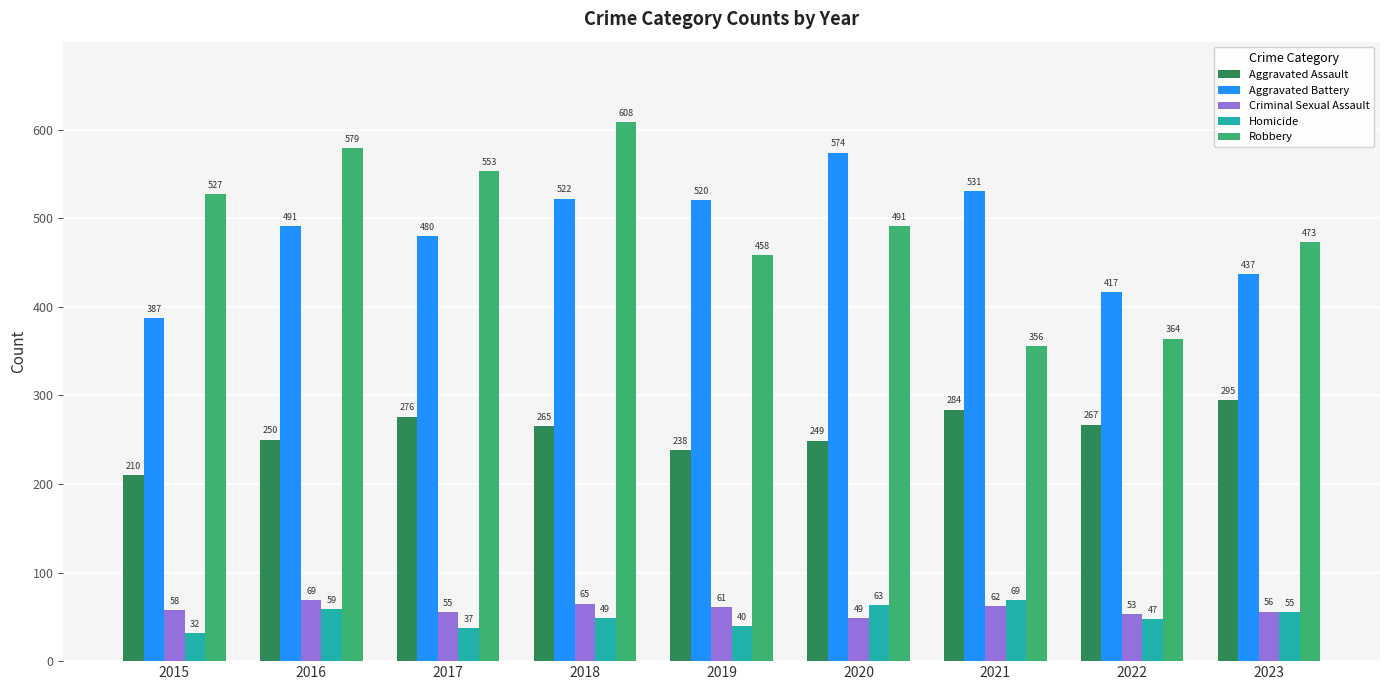

Reading left to right, what are all the values shown in this chart?

Aggravated Assault: 2015=210	2016=250	2017=276	2018=265	2019=238	2020=249	2021=284	2022=267	2023=295
Aggravated Battery: 2015=387	2016=491	2017=480	2018=522	2019=520	2020=574	2021=531	2022=417	2023=437
Criminal Sexual Assault: 2015=58	2016=69	2017=55	2018=65	2019=61	2020=49	2021=62	2022=53	2023=56
Homicide: 2015=32	2016=59	2017=37	2018=49	2019=40	2020=63	2021=69	2022=47	2023=55
Robbery: 2015=527	2016=579	2017=553	2018=608	2019=458	2020=491	2021=356	2022=364	2023=473